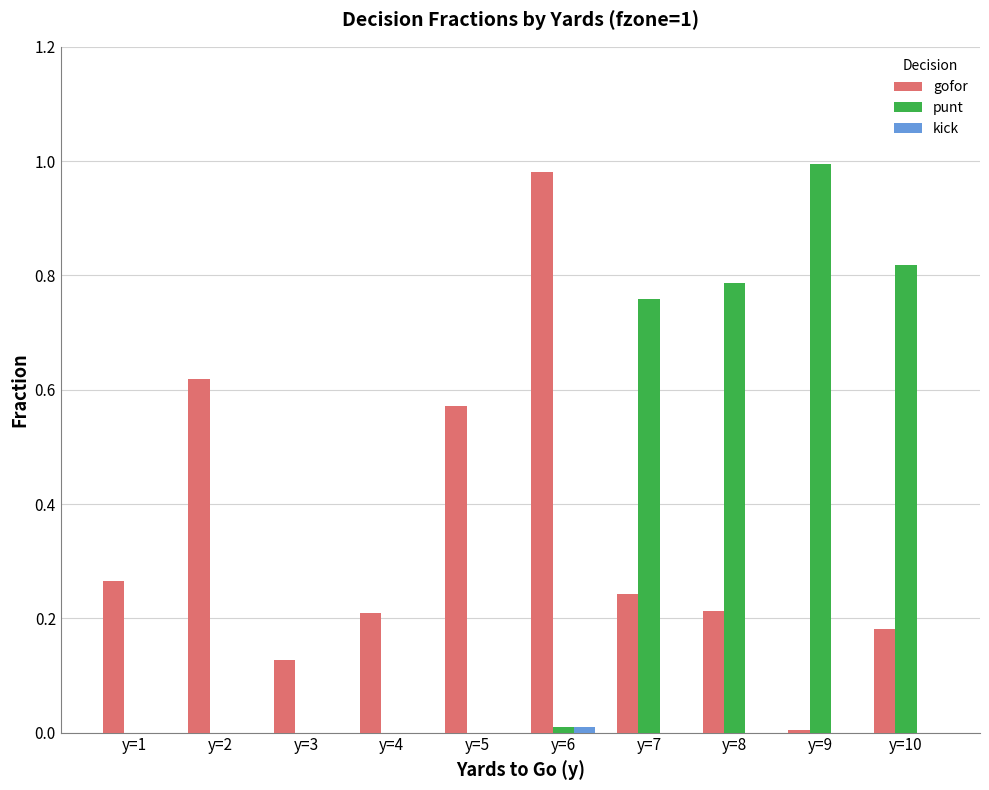

Count the number of categories in the chart.

10